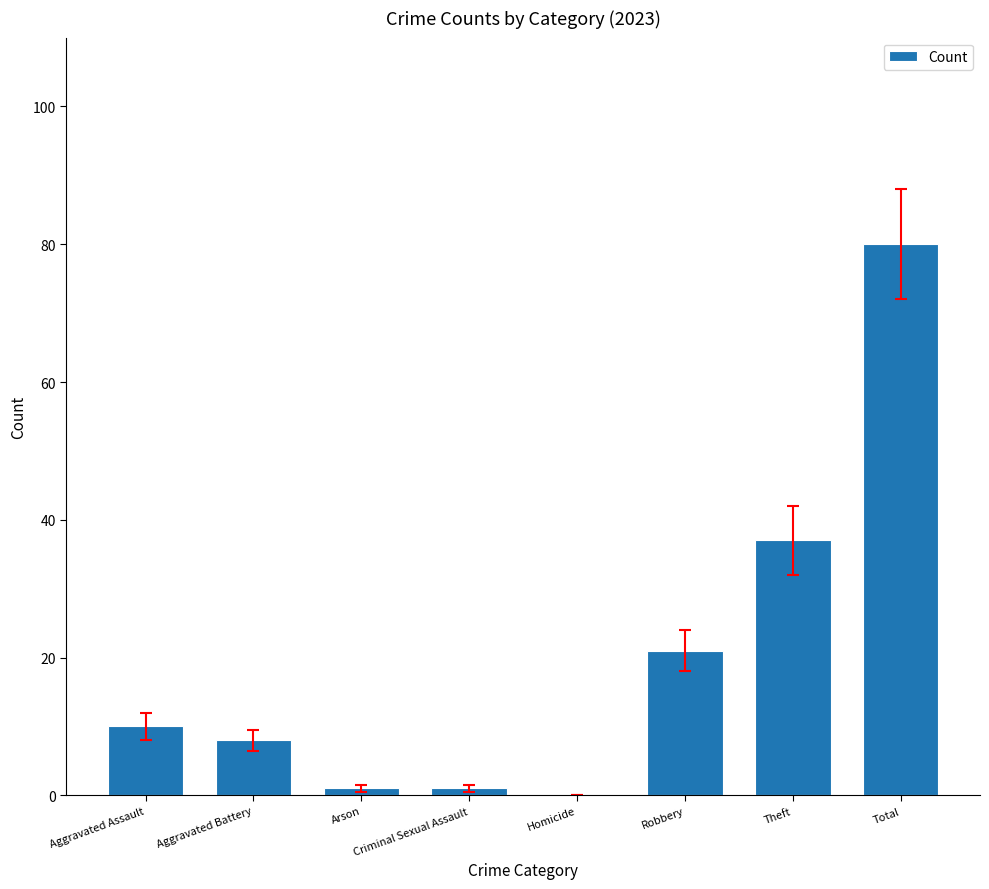

What is the maximum value shown in the chart?

80